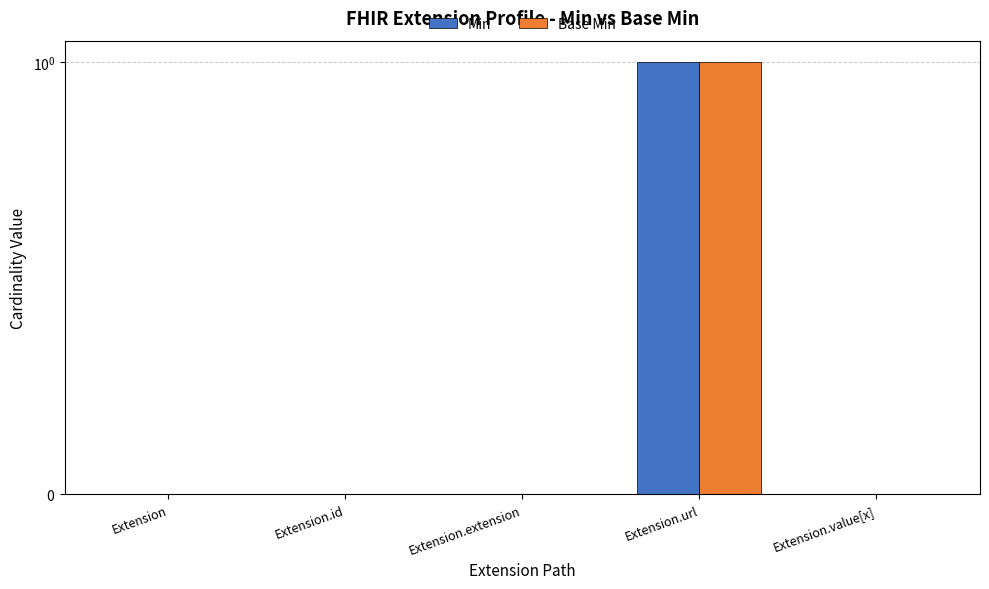

What position from the right is Extension.id?

4